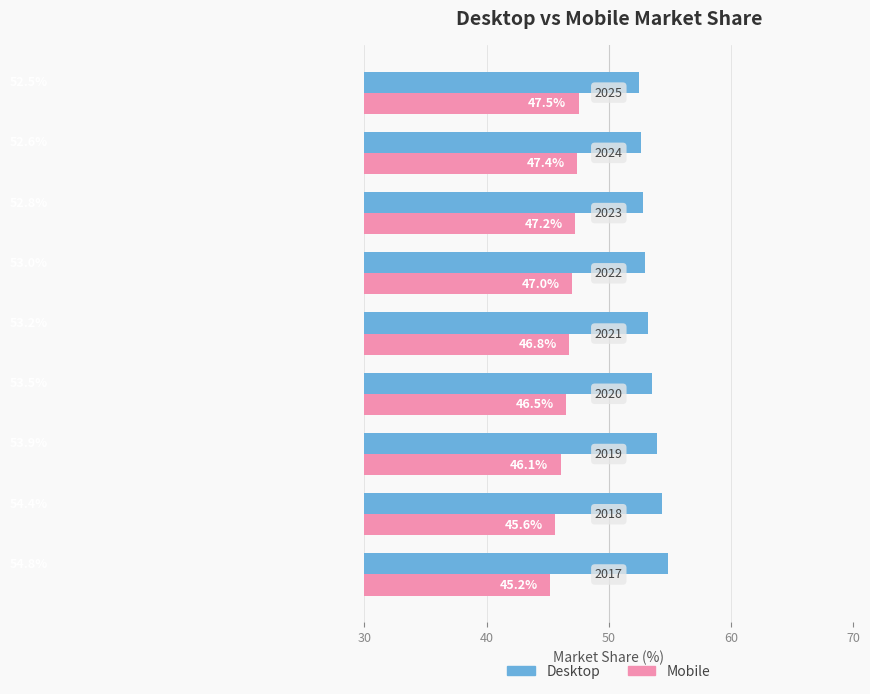

What is the difference between the maximum and second lowest values in the Desktop series?

2.2